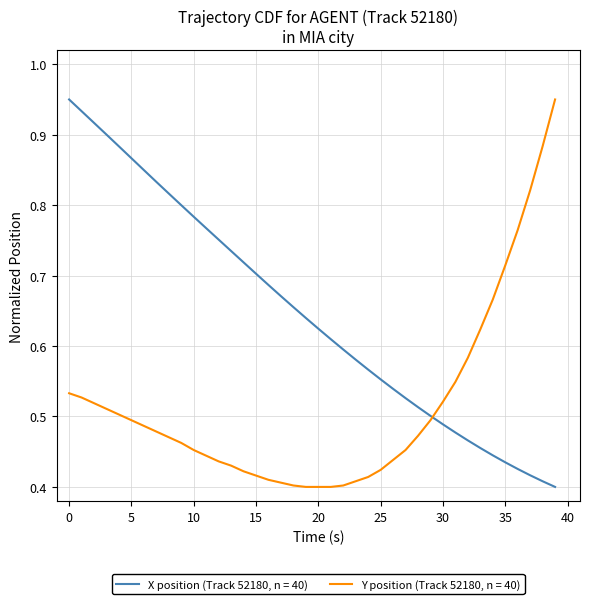

Which series has the largest total across all categories?

X position (Track 52180, n = 40)